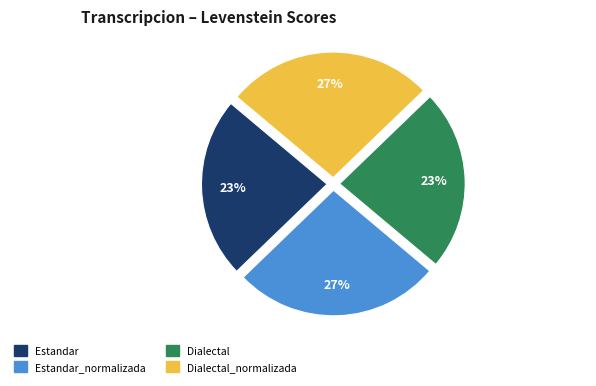

How many slices are in this pie chart?

4